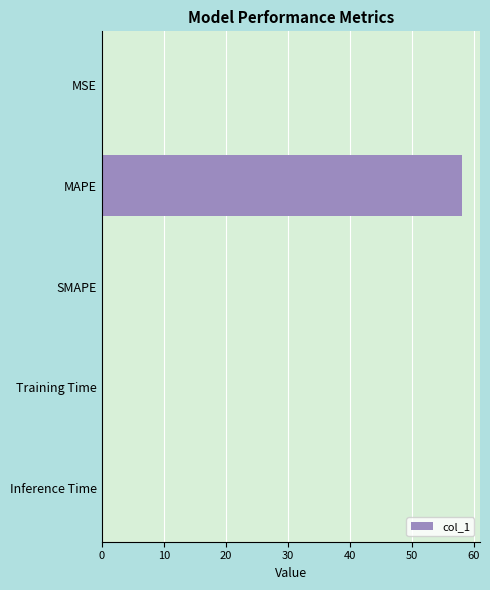

What is the change in value from MAPE to SMAPE?

-58.1